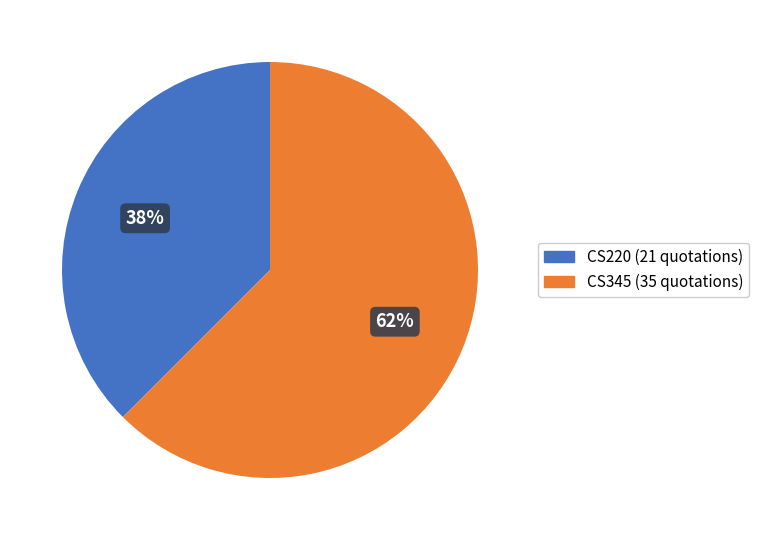

To the nearest percent, what is the combined percentage of CS345 and CS220?

100%